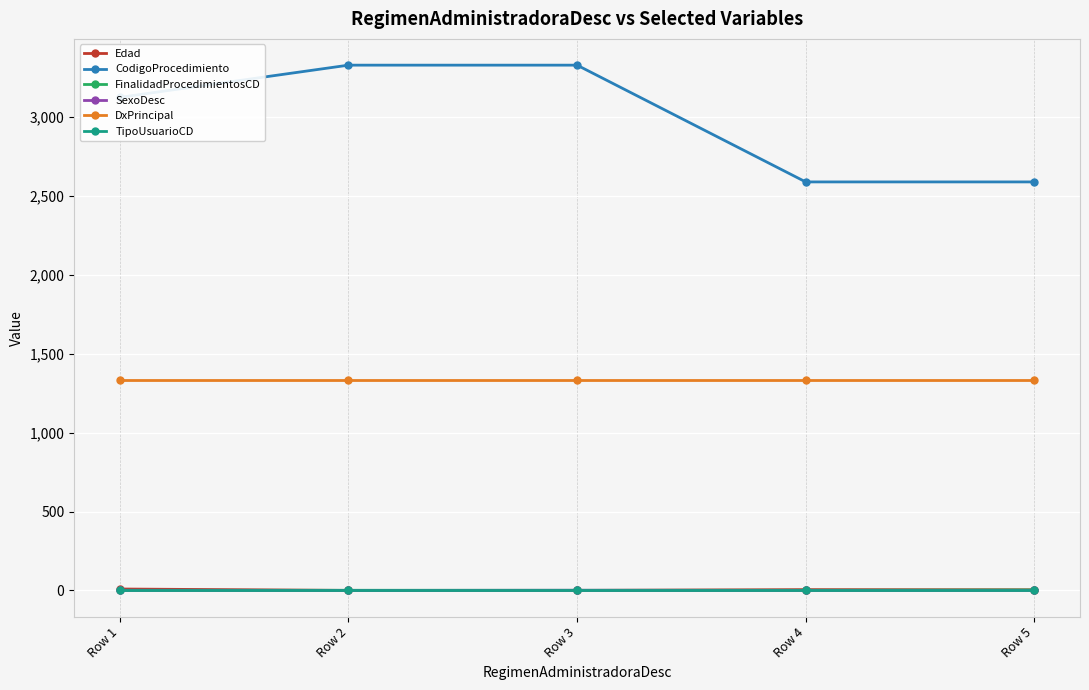

What is the value of the CodigoProcedimiento point at the 4th from the left?

2589